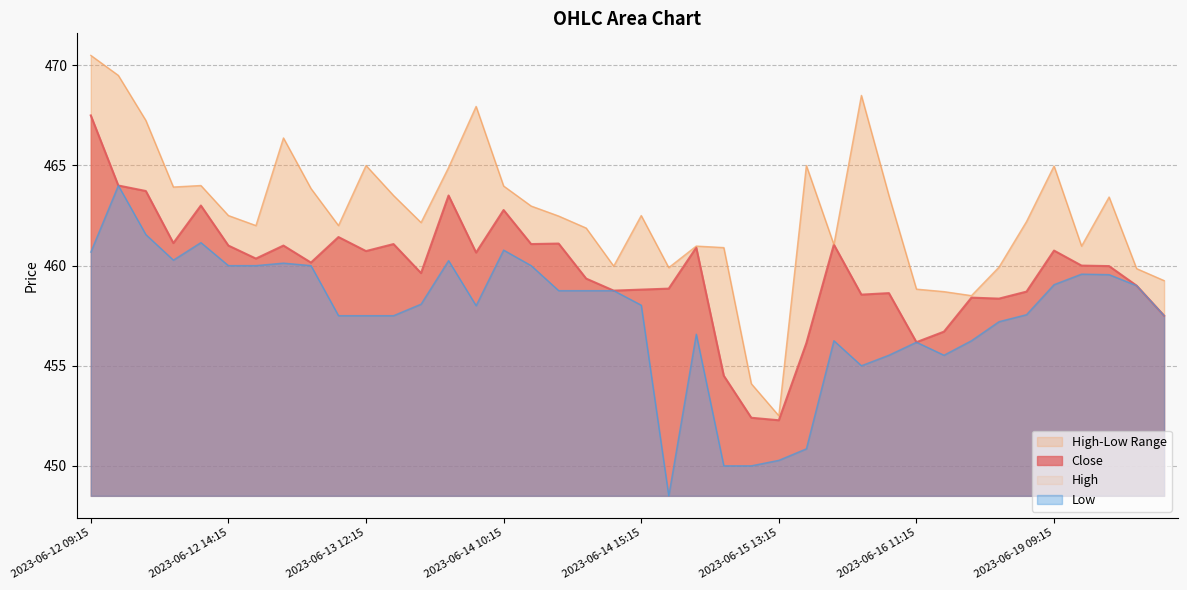

What is the highest value of the Close series?

467.5